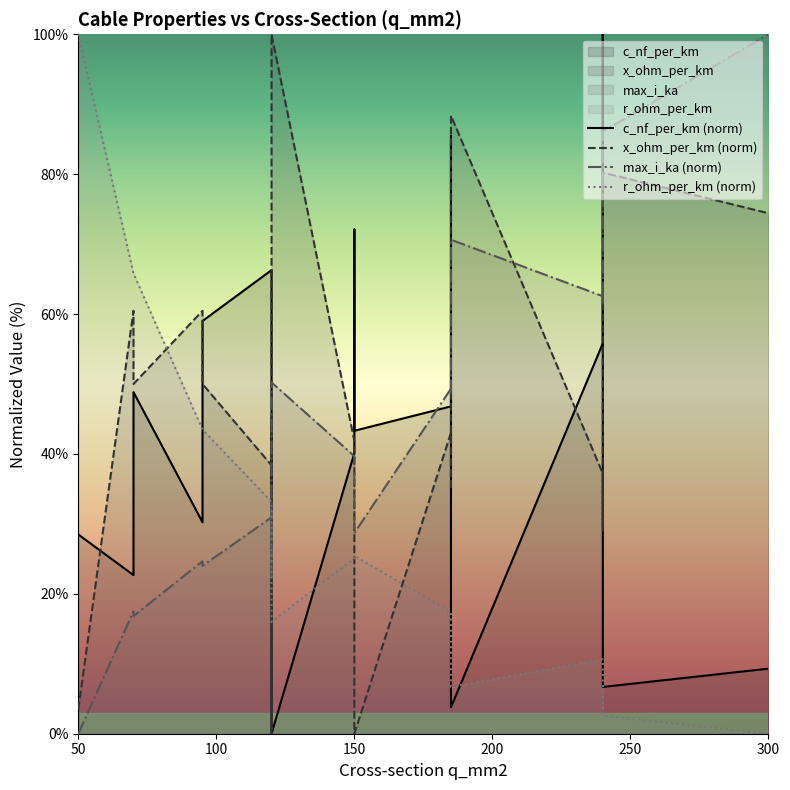

After their last crossing, which series has the higher values: max_i_ka (norm) or c_nf_per_km (norm)?

max_i_ka (norm)